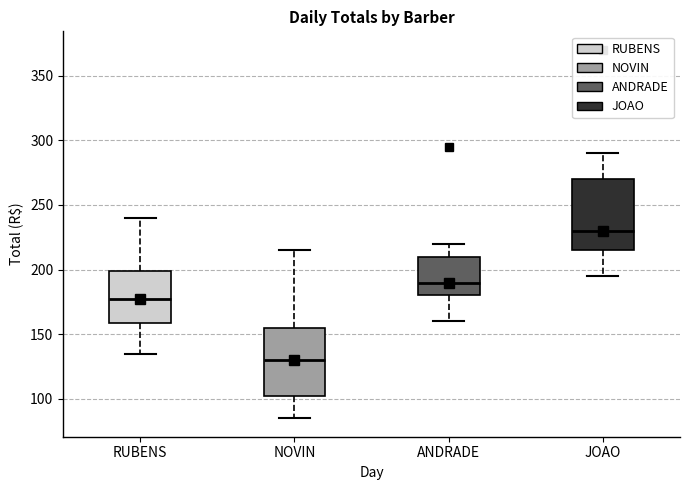

Reading left to right, read every box against the y-axis: the position of its median line, the range the box covers, and the ends of its whiskers. The values are not printed on the chart, so give them approximately, as read against the axis.

RUBENS: median 180, box 160 to 200, whiskers 135 to 240
NOVIN: median 130, box 105 to 155, whiskers 85 to 215
ANDRADE: median 190, box 180 to 210, whiskers 160 to 220
JOAO: median 230, box 215 to 270, whiskers 195 to 290